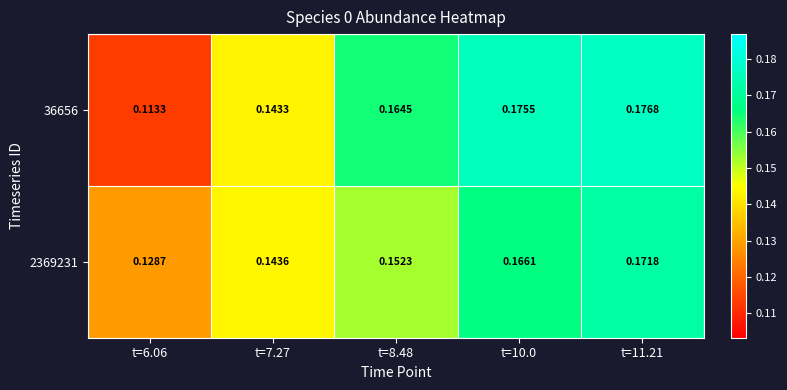

Is the value of 36656 at t=6.06 greater than the value of 2369231 at t=8.48?

No